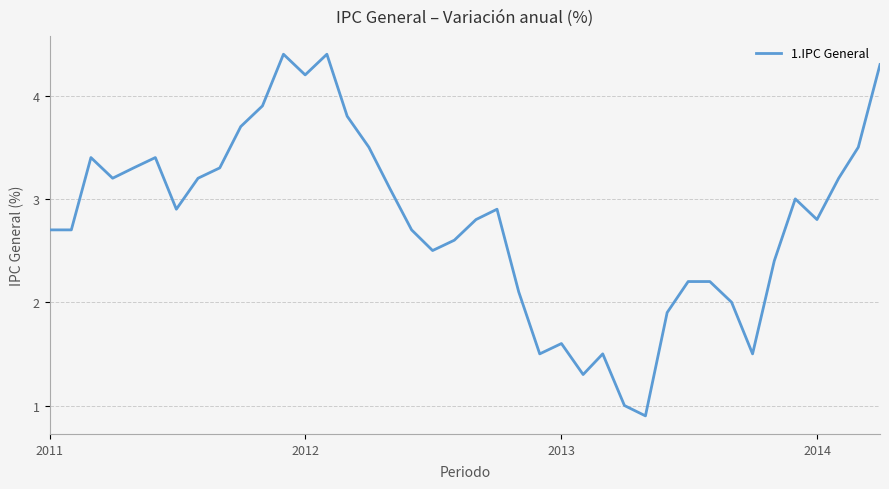

How many lines are shown in the chart?

1